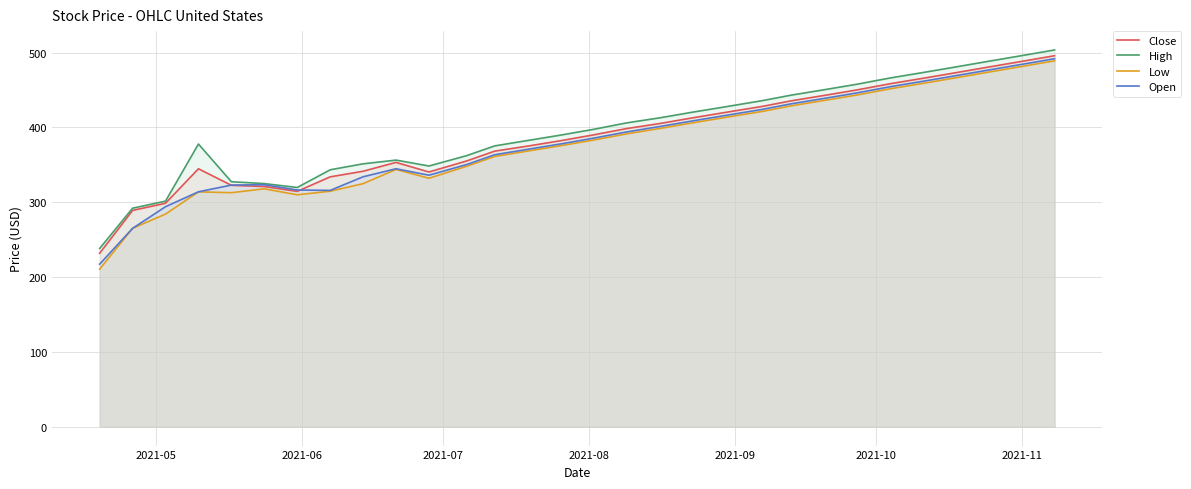

Reading right to left, list all the values displayed in this chart.

Close: 495.9	488.3	480.8	473.2	465.7	458.4	450.2	442.8	435.6	428.3	420.1	412.8	405.2	398.5	390.1	382.3	375.1	368.4	355.2	340.5	353.3	341.5	334.0	314.6	321.1	322.7	344.8	298.7	289.1	231.9
High: 503.6	496.0	488.5	480.9	473.4	466.1	457.8	450.4	443.2	436.0	427.6	420.4	412.8	406.1	397.5	389.8	382.6	375.4	362.3	348.5	356.4	351.4	343.4	319.8	325.0	327.5	377.9	301.6	292.1	238.3
Low: 489.1	481.5	474.0	466.4	458.9	451.6	443.4	436.1	428.9	421.6	413.4	406.1	398.6	391.4	383.2	375.6	368.5	361.3	348.1	332.1	343.9	324.9	314.8	310.0	318.0	312.8	313.9	284.2	265.2	210.7
Open: 491.9	484.3	476.8	469.2	461.7	454.4	446.2	438.8	431.6	424.3	416.0	408.7	401.2	394.0	385.7	378.0	370.8	363.6	350.4	336.2	344.8	334.1	315.9	316.4	323.5	323.0	314.0	294.1	265.2	217.3